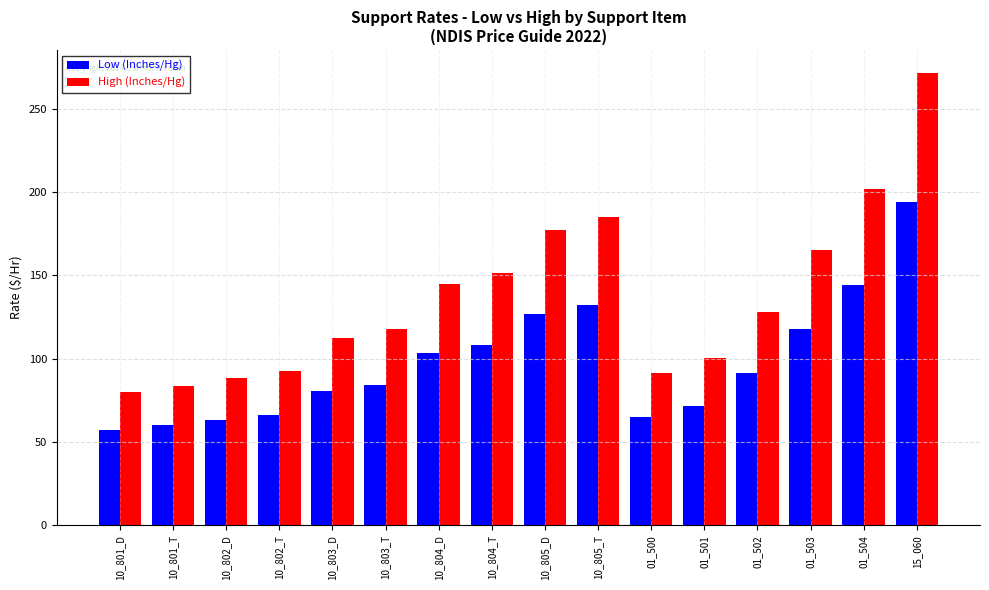

What is the average value of the High (Inches/Hg) series?

137.0